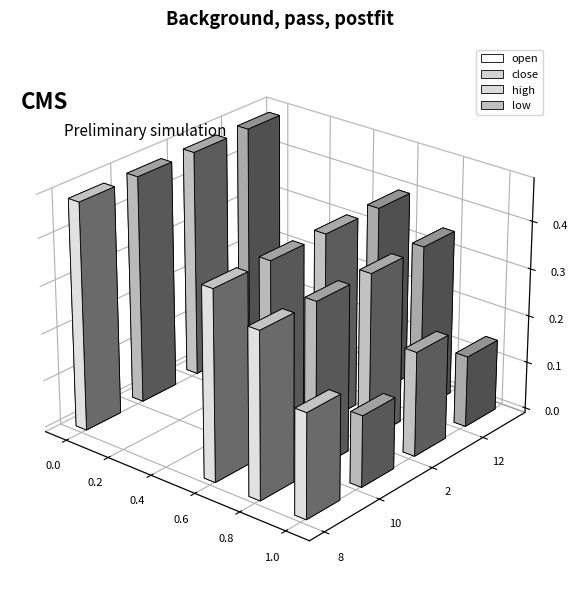

What are all the series names shown in the legend?

open, close, high, low